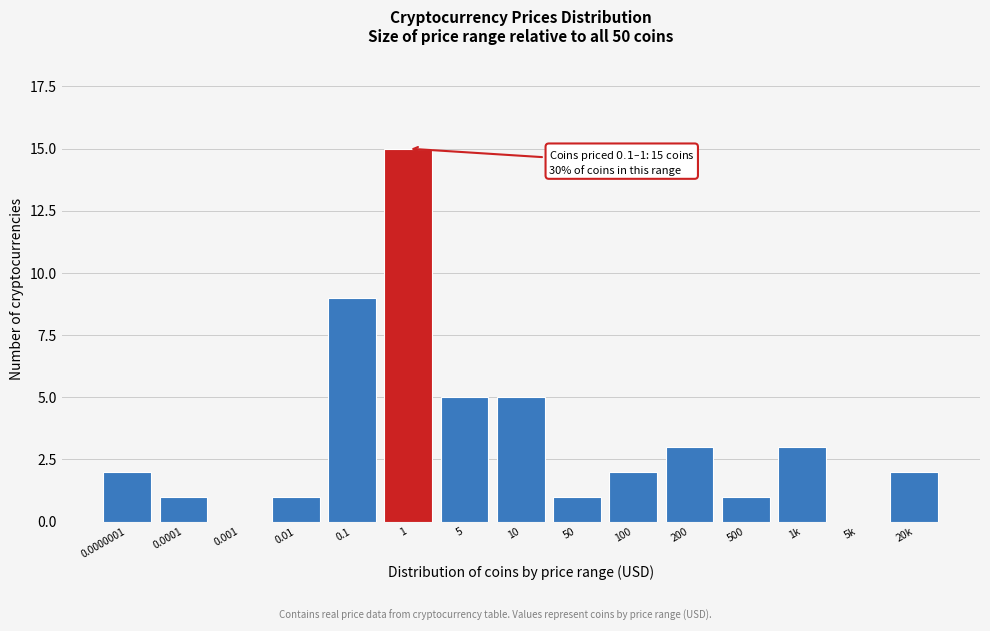

Reading right to left, list all the values displayed in this chart.

20k=2	5k=0	1k=3	500=1	200=3	100=2	50=1	10=5	5=5	1=15	0.1=9	0.01=1	0.001=0	0.0001=1	0.0000001=2